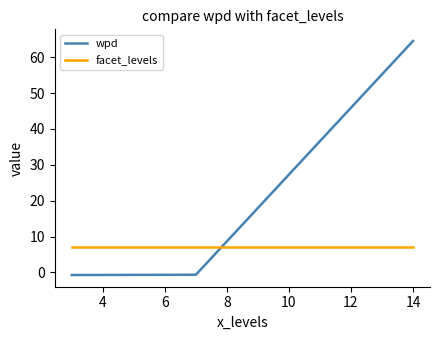

Which series has the largest total across all categories?

wpd